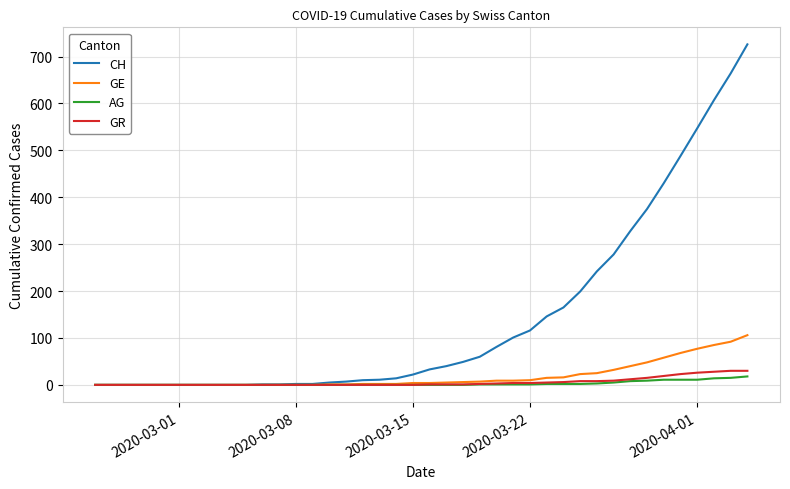

What is the maximum value shown in the chart?

726